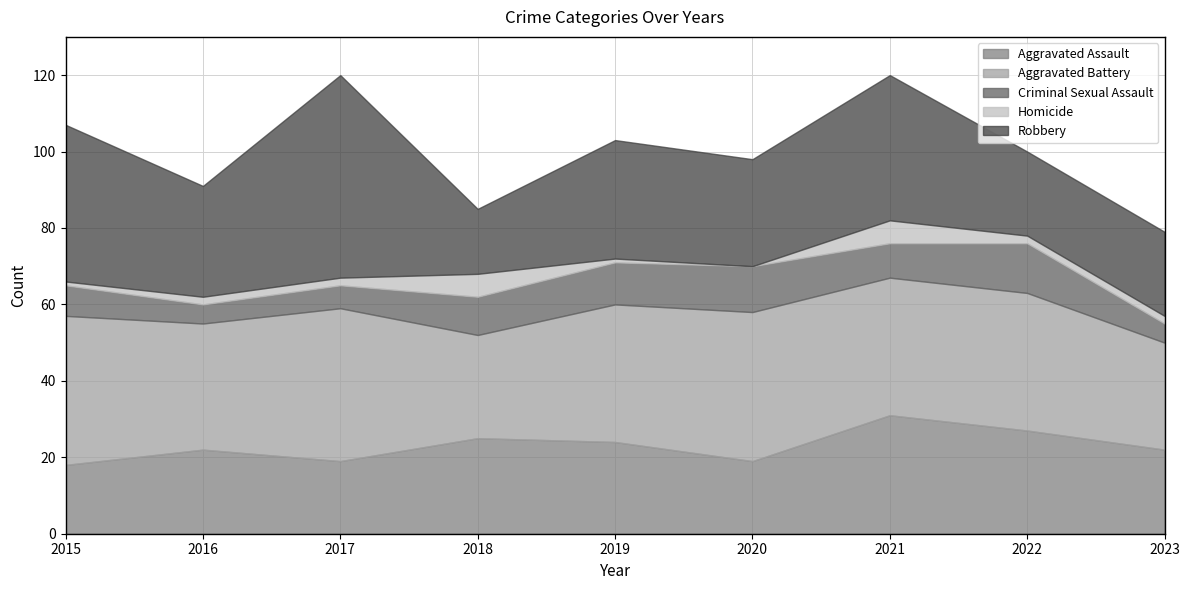

Is the value of Homicide at 2015 greater than the value of Aggravated Assault at 2019?

No